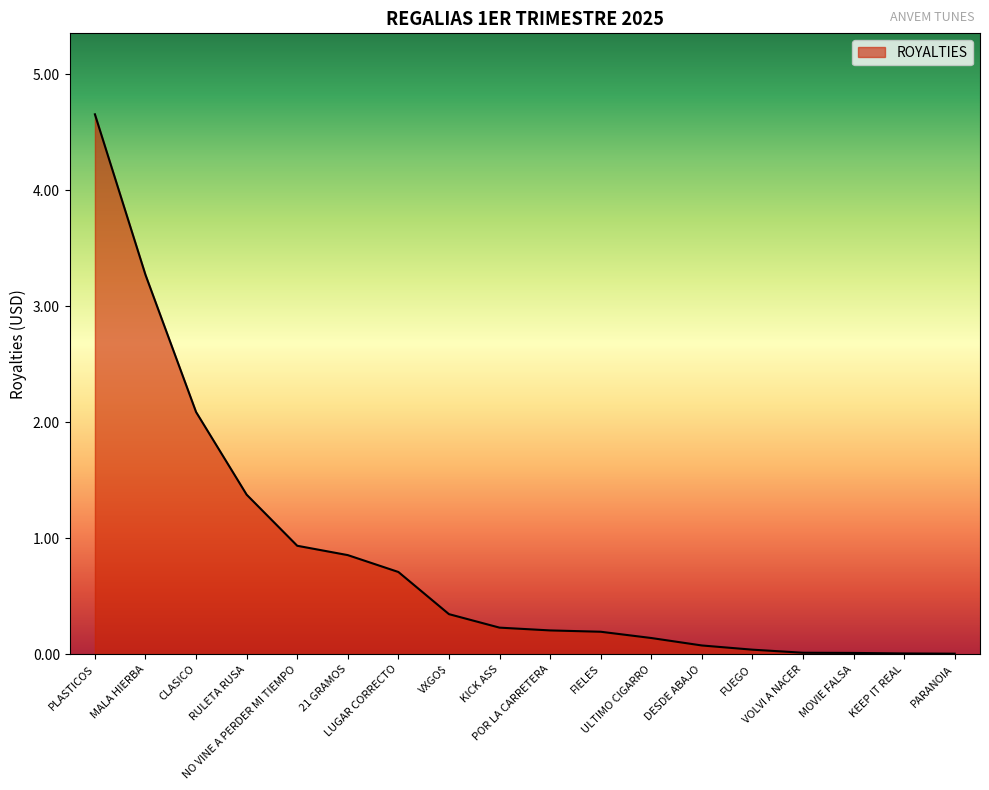

What is the greatest value displayed?

4.7